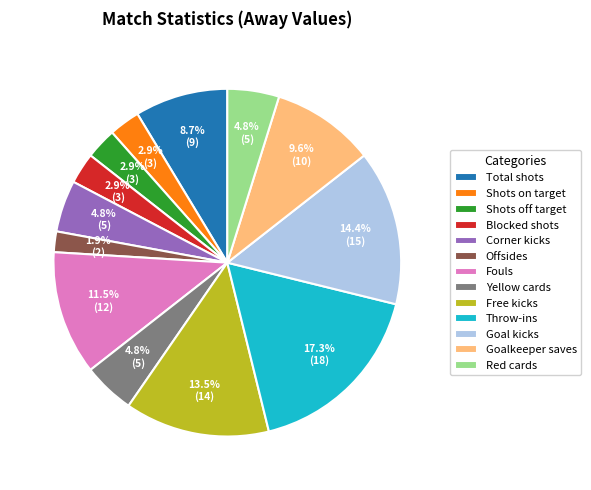

The Blocked shots slice represents 3% of the pie. True or false?

True